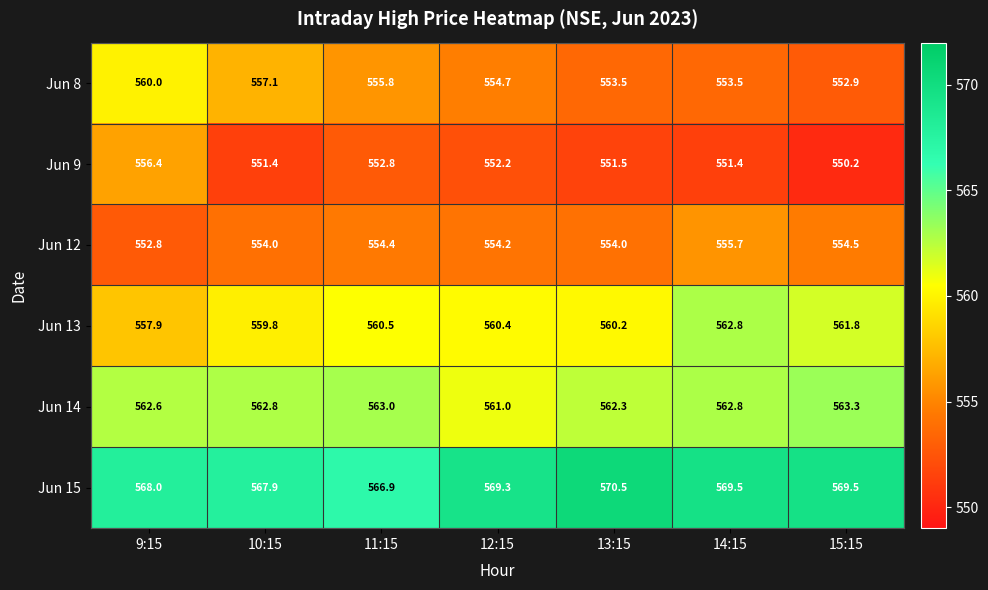

The Jun 9 series shows 369.7 at 11:15. True or false?

False